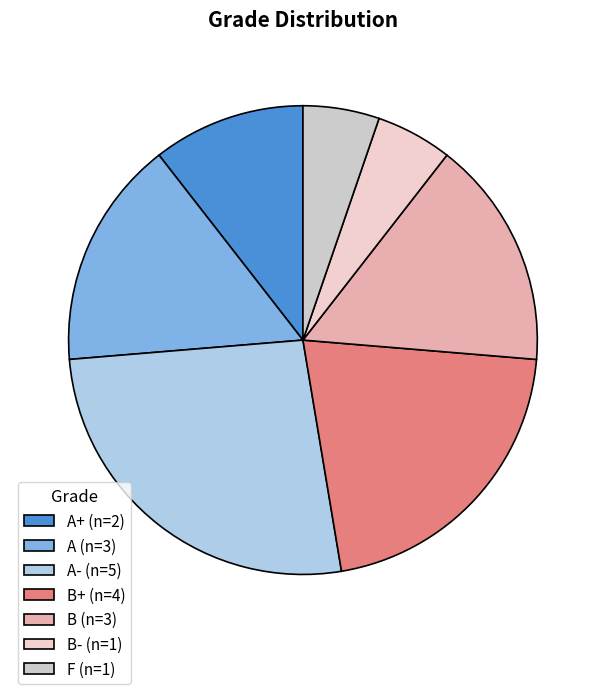

Which category has the smallest portion of the pie?

B-